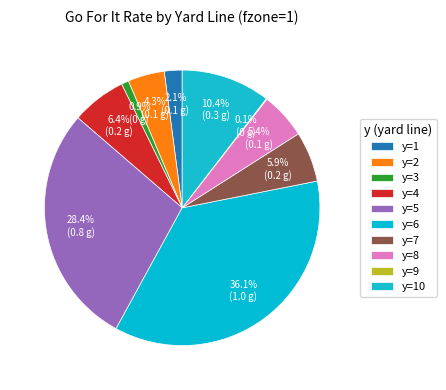

To the nearest percent, what is the average slice percentage?

10%